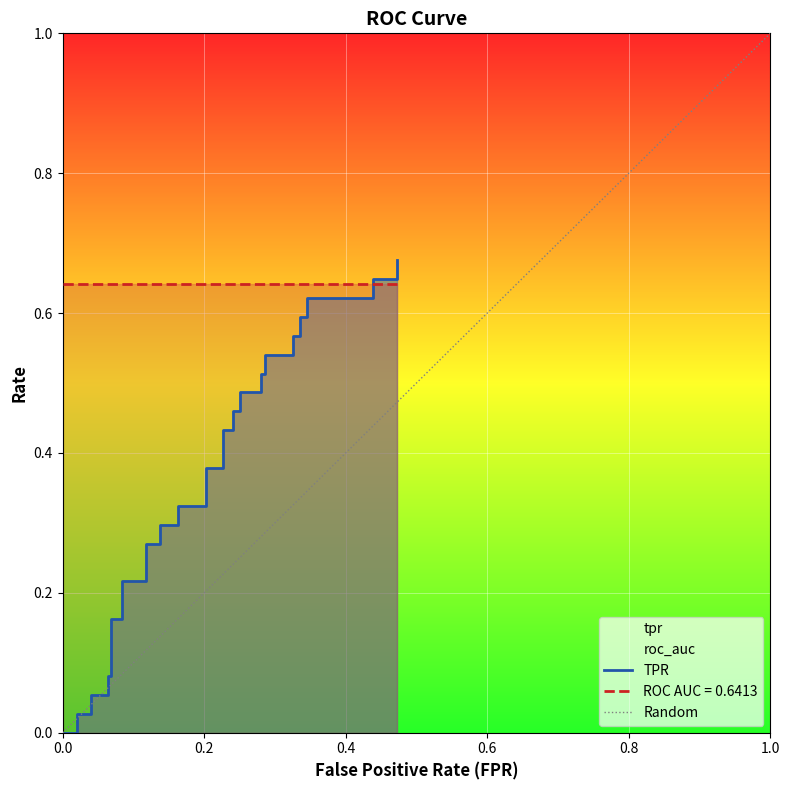

What is the value of the 18th point from the left?

0.3